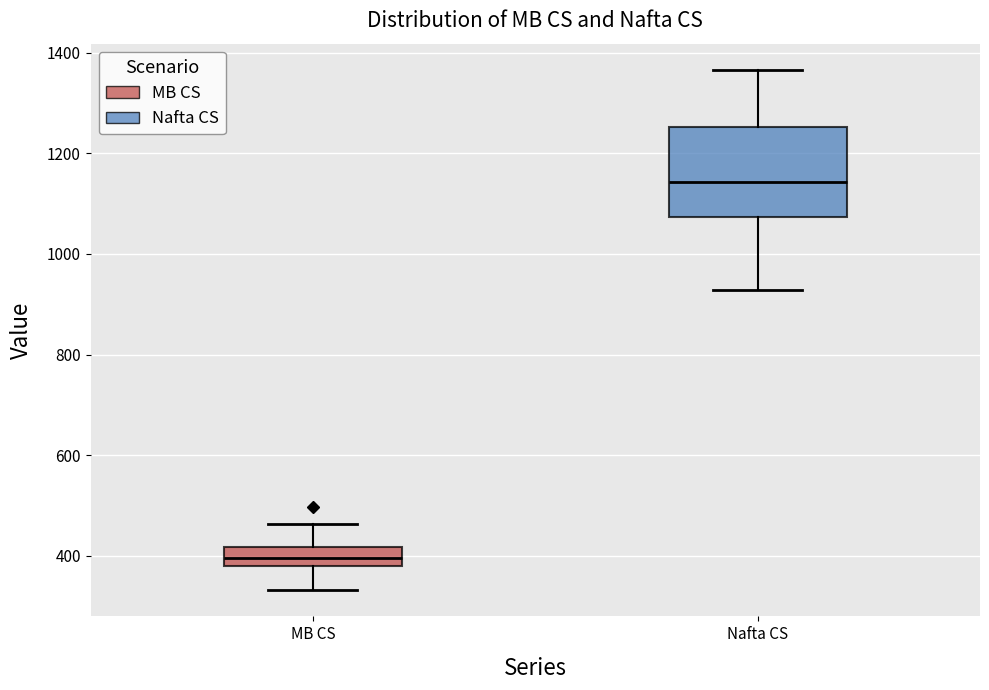

Which box has the highest median line?

Nafta CS